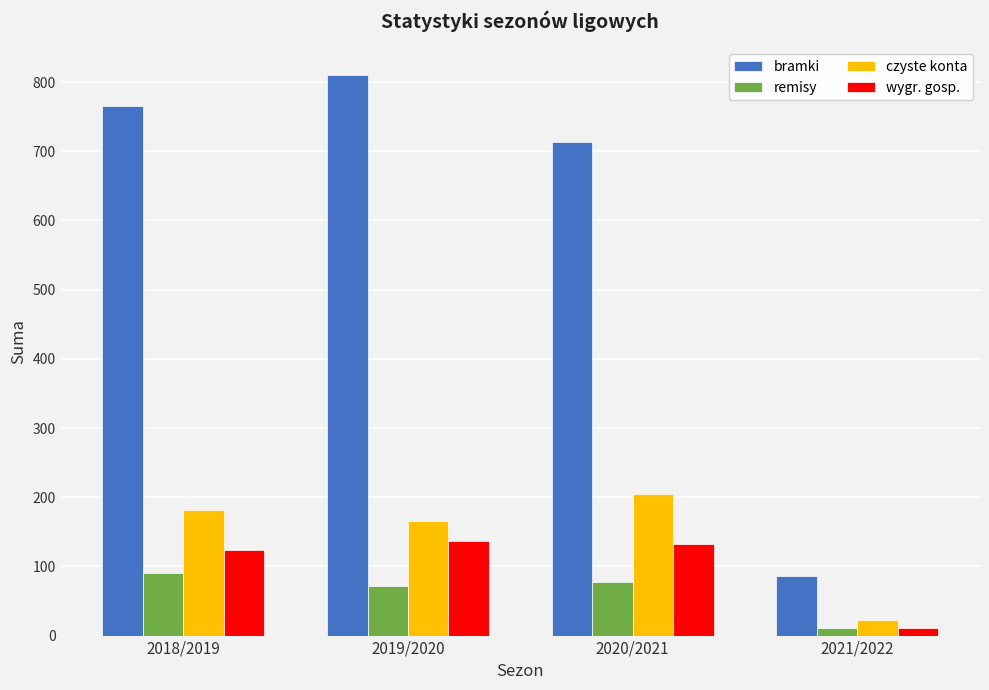

Which series changed the most between 2018/2019 and 2020/2021?

bramki